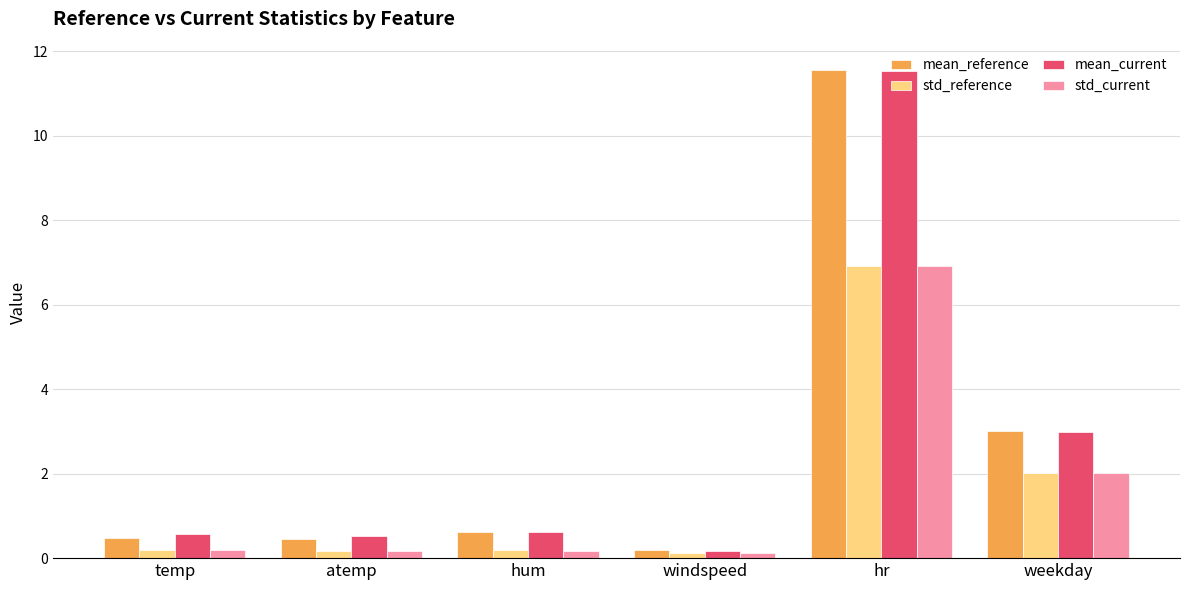

What is the average value of the std_current series?

1.6